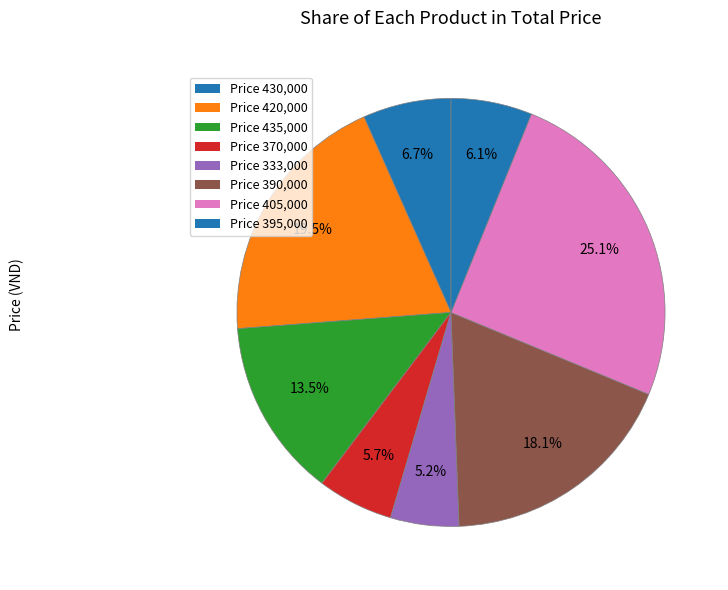

How many slices are in this pie chart?

8